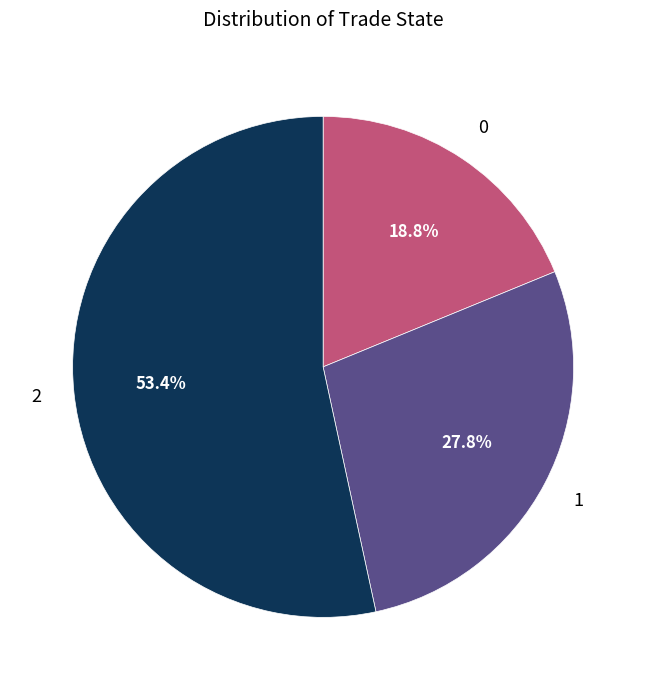

Does any single category account for the majority?

Yes